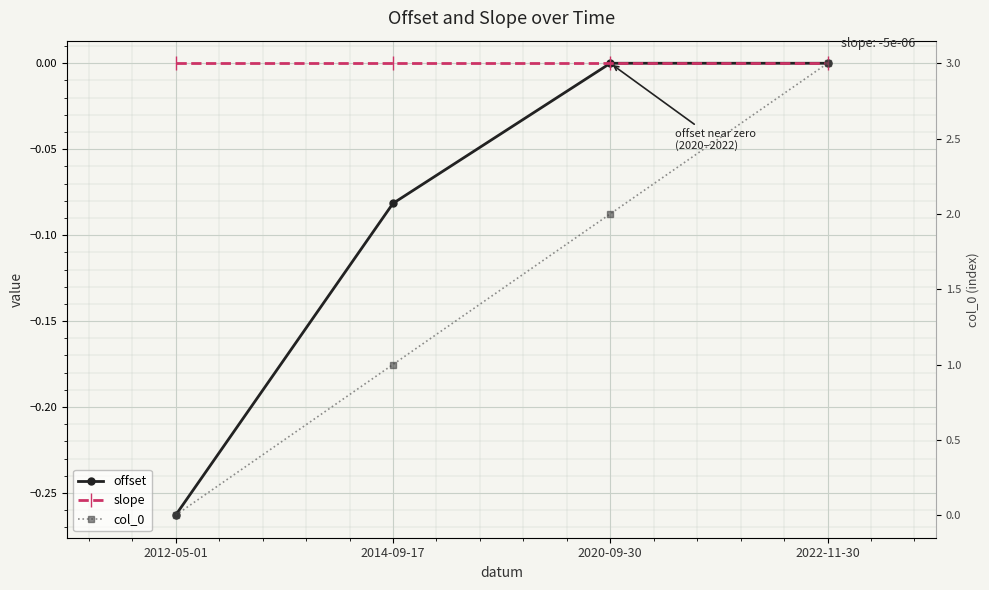

What is the sum of the col_0 values at 2014-09-17 and 2012-05-01?

1.0